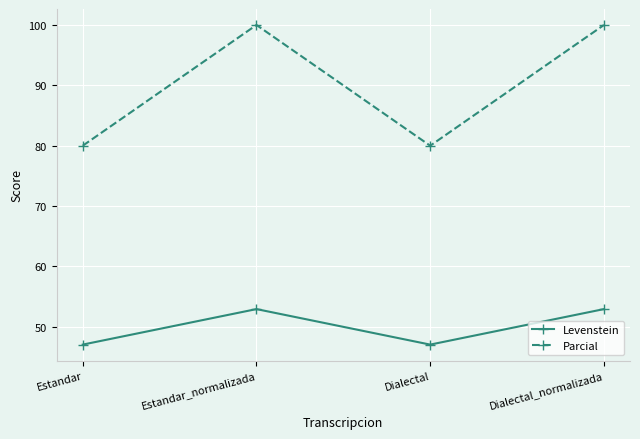

List the series in order of their peak value, highest first.

Parcial, Levenstein